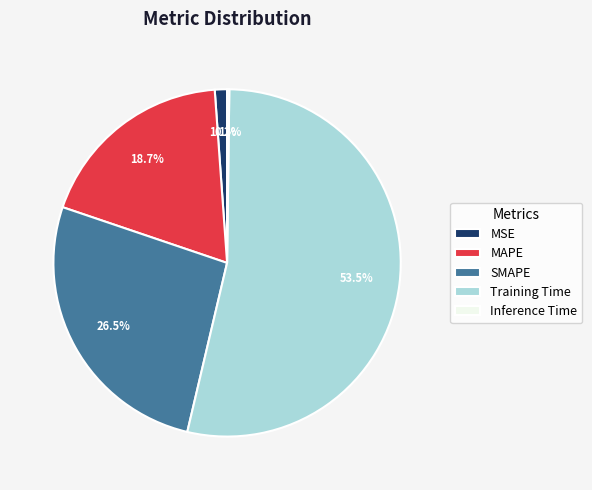

To the nearest percent, what is the difference between the largest and smallest slice percentages?

53%